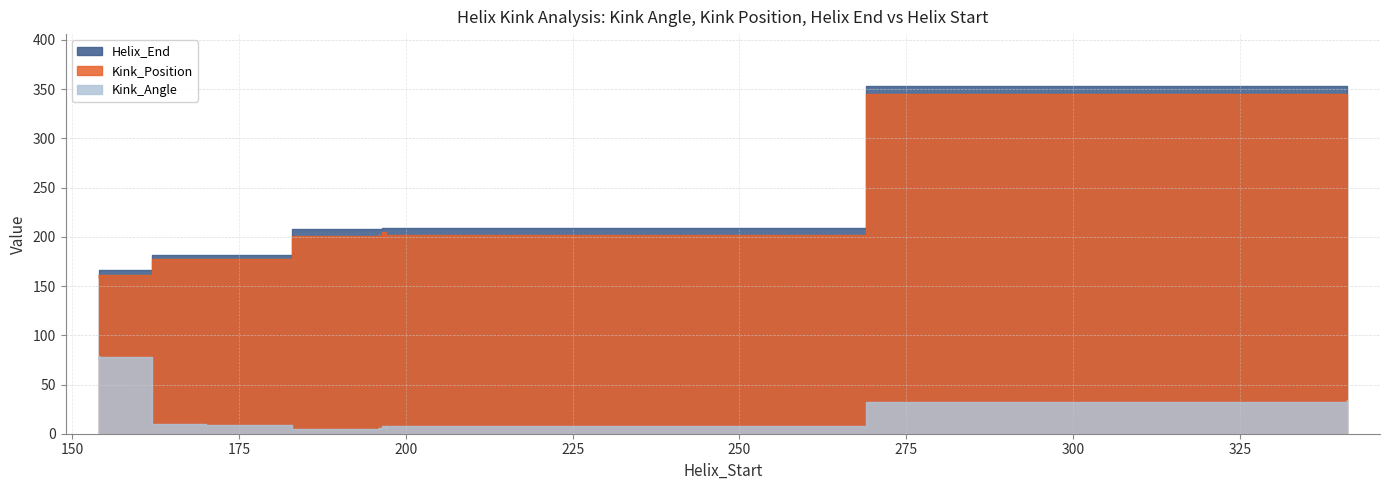

The Helix_End series shows 118.8 at 341. True or false?

False